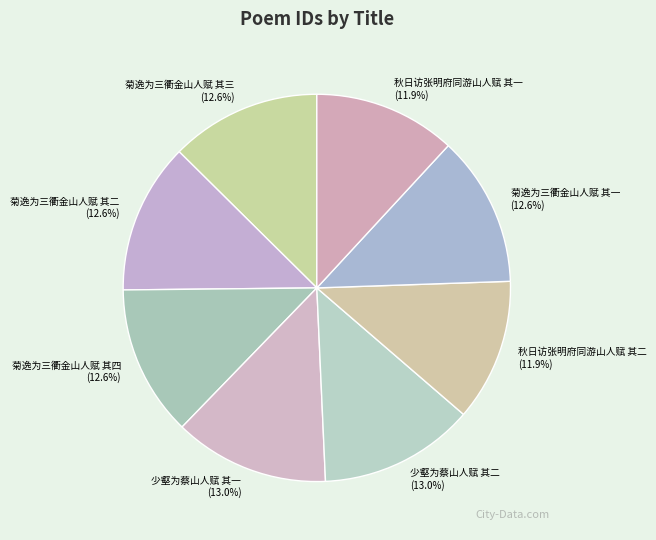

Is the sum of 菊逸为三衢金山人赋 其三 and 秋日访张明府同游山人赋 其一 greater than half?

No